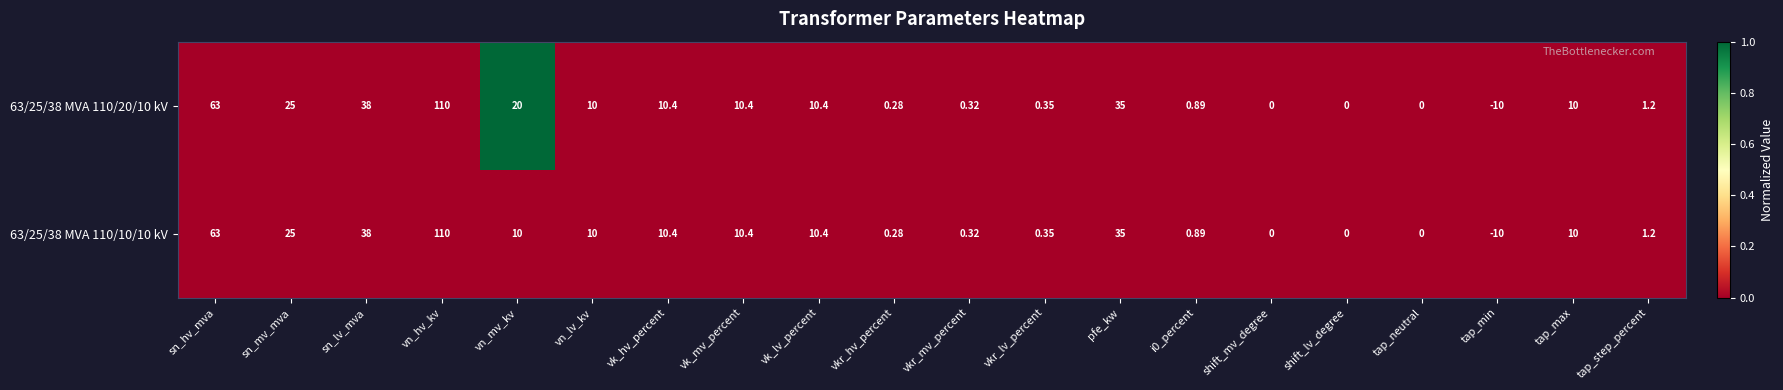

Is the value of 63/25/38 MVA 110/20/10 kV at tap_min greater than the value of 63/25/38 MVA 110/10/10 kV at vk_hv_percent?

No